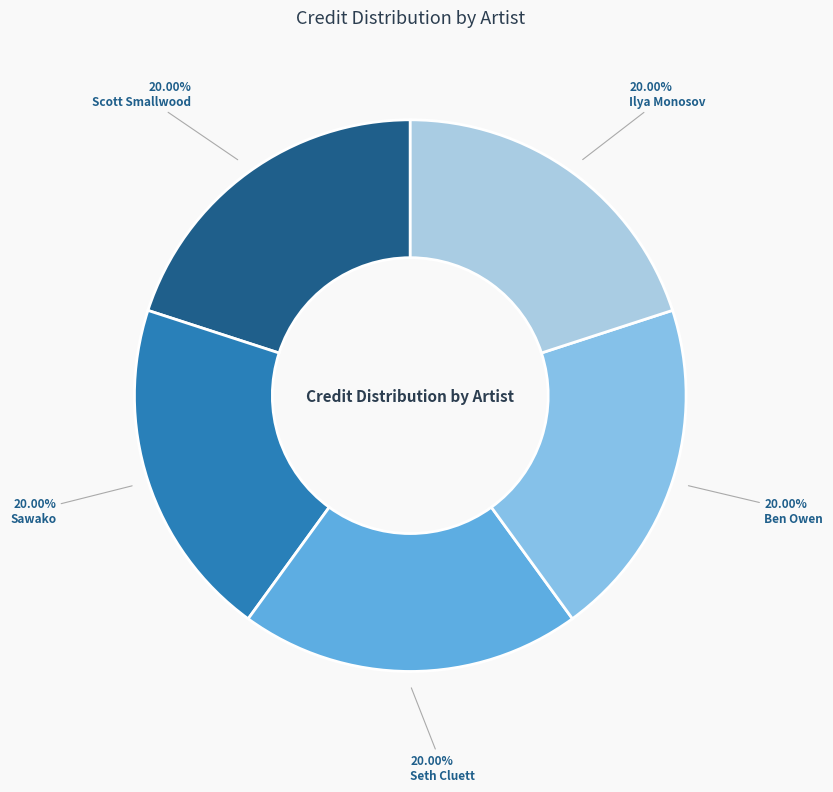

Which slice is the largest?

Scott Smallwood